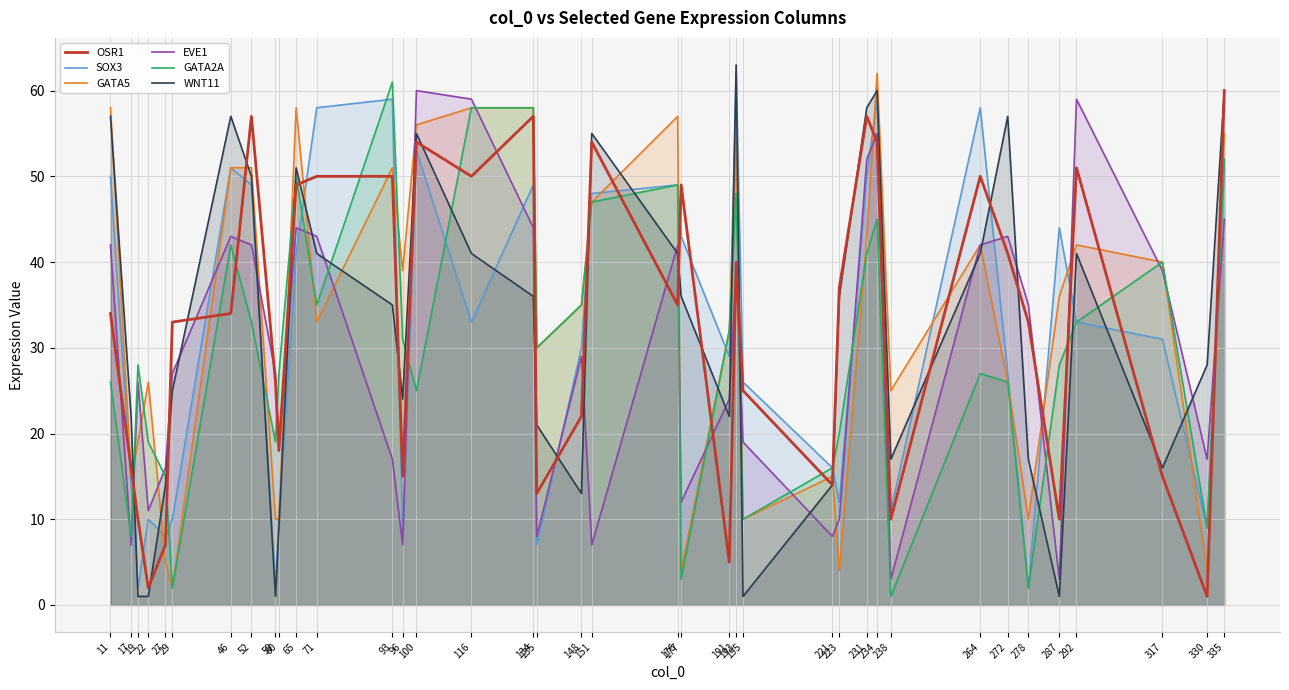

What is the maximum value for EVE1?

60